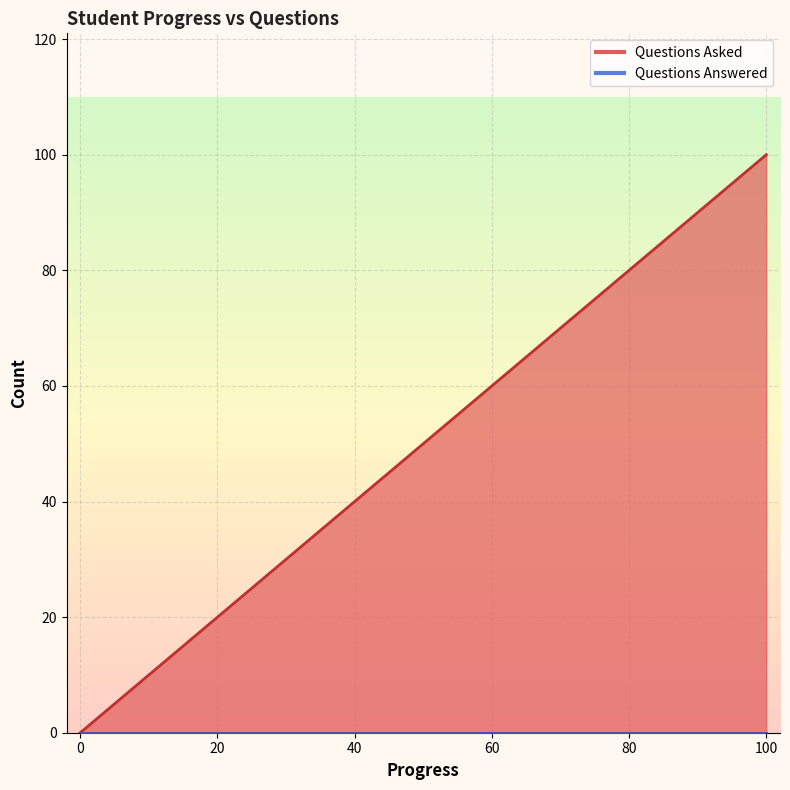

True or false: Questions Asked and Questions Answered intersect in this chart.

False